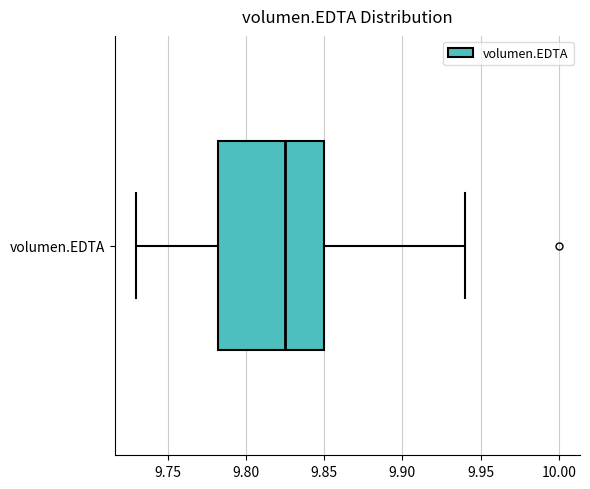

Read this box plot against the x-axis: the position of the median line, the range covered by the box, and the ends of both whiskers. The values are not printed on the chart, so give them approximately, as read against the axis.

median 9.825, box 9.785 to 9.850, whiskers 9.730 to 9.940